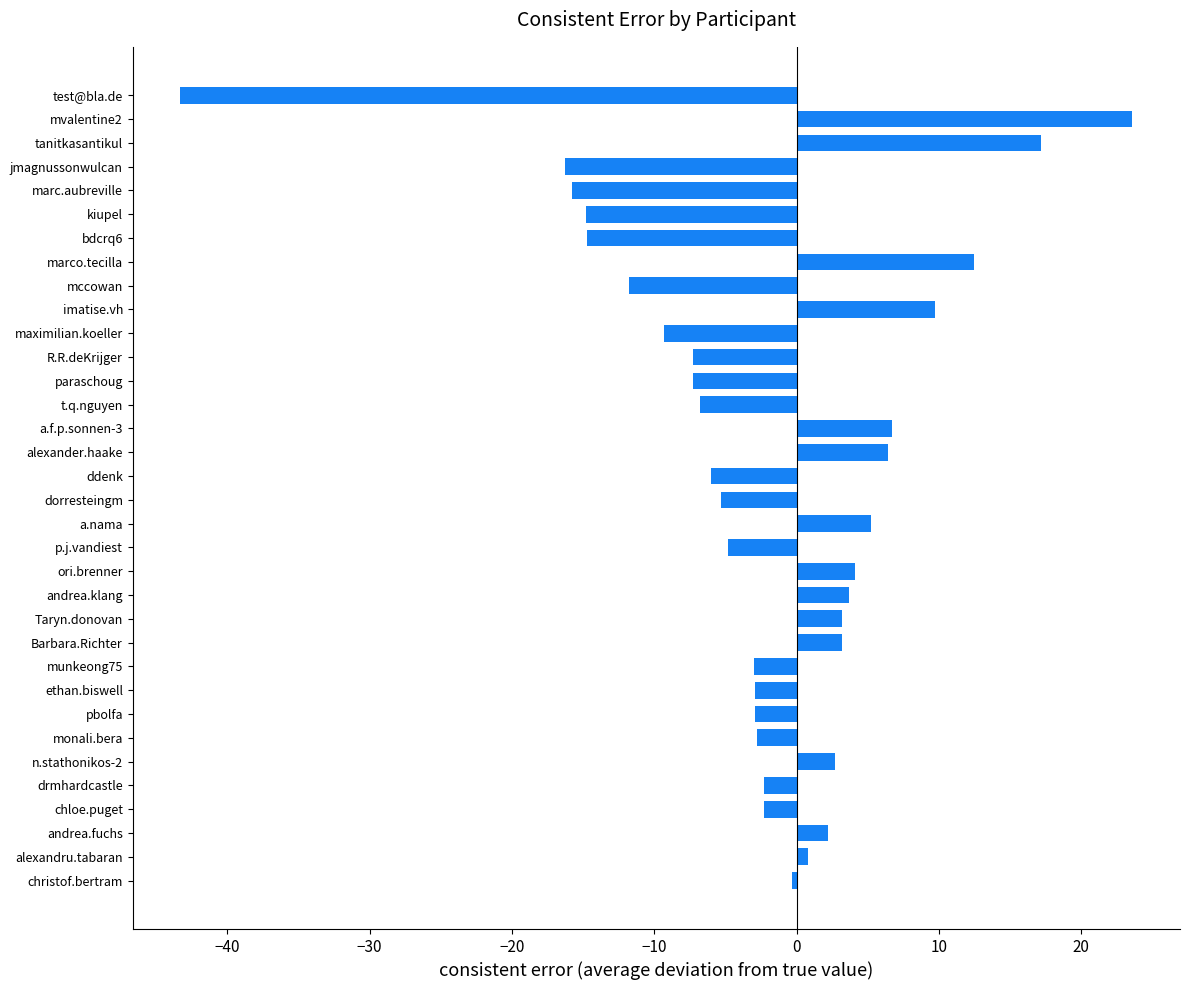

Is it true that the value at mccowan is -5.7?

False